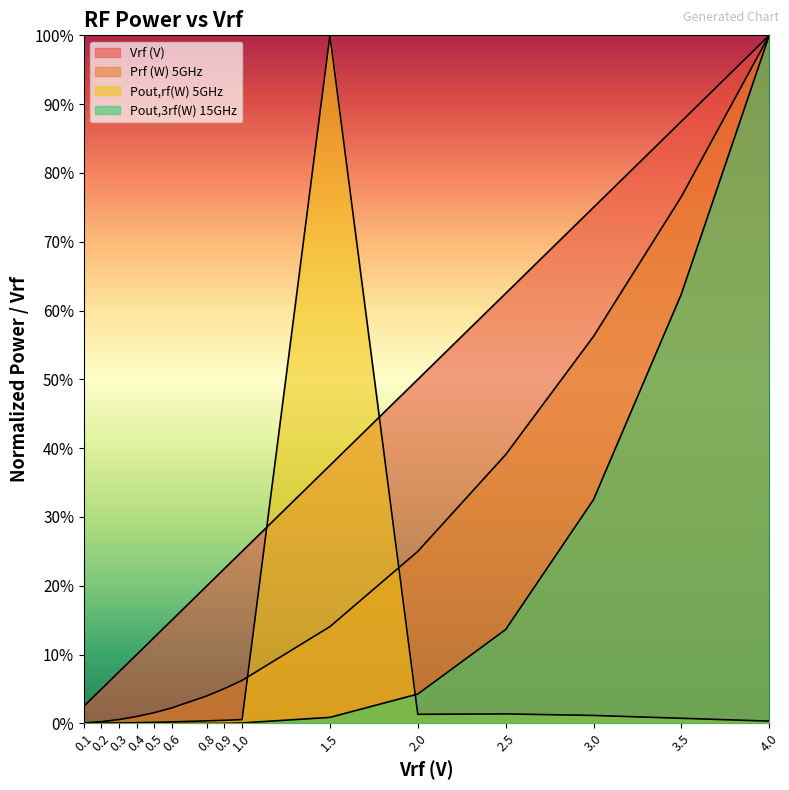

What is the label of the 12th point from the left?

2.5